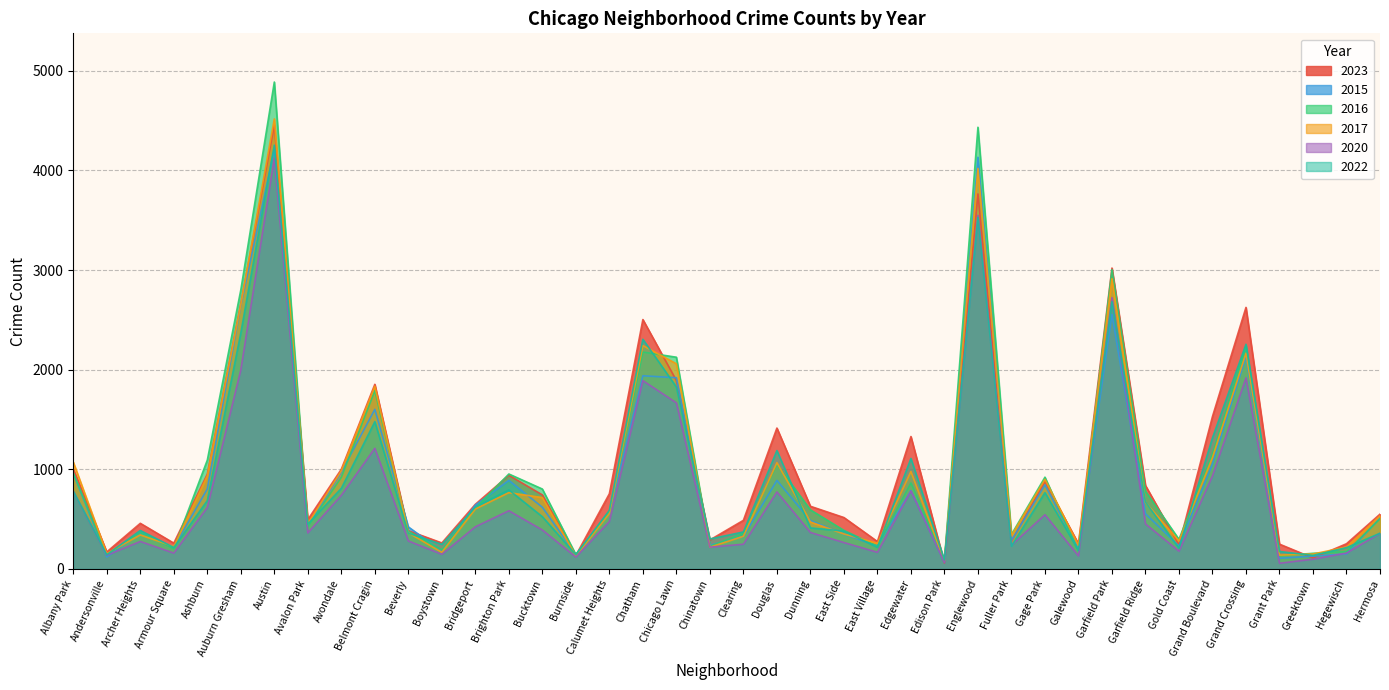

The 2016 series shows 644 at Beverly. True or false?

False